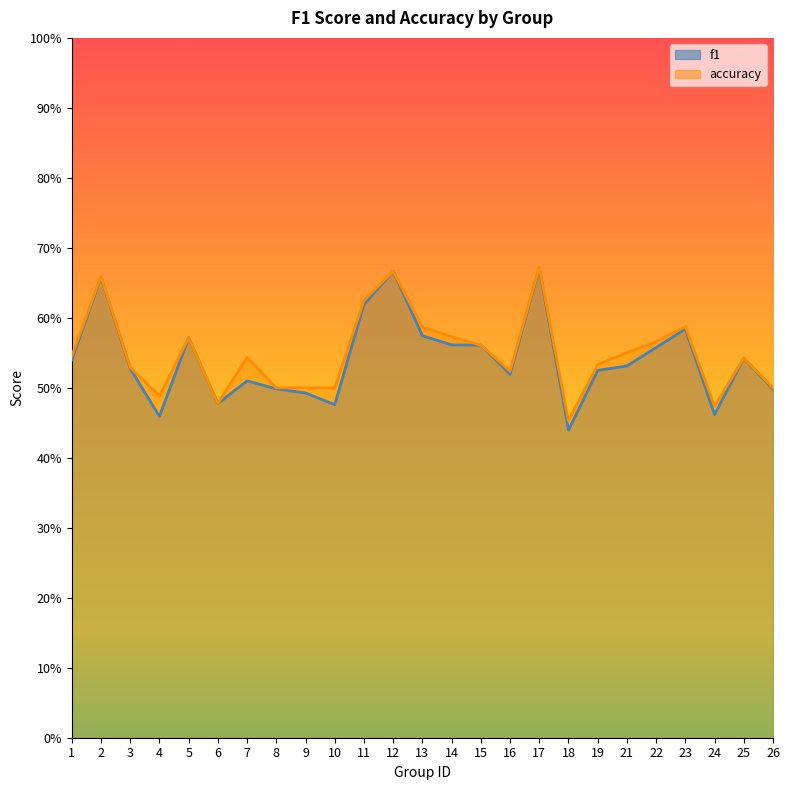

At which category does accuracy reach its first local peak?

2